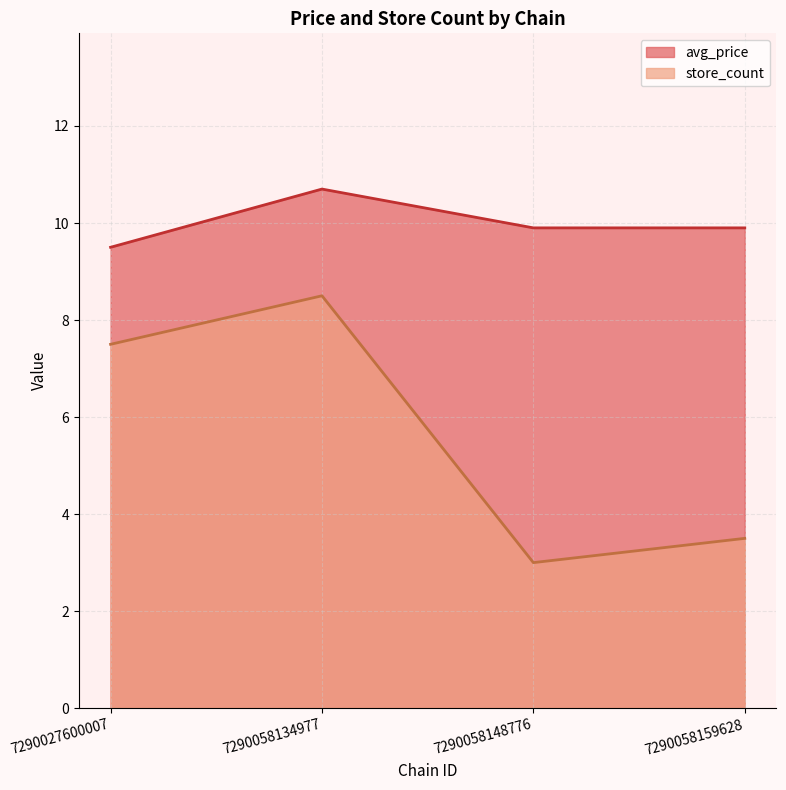

What is the total value across all series at 7290058159628?

13.4